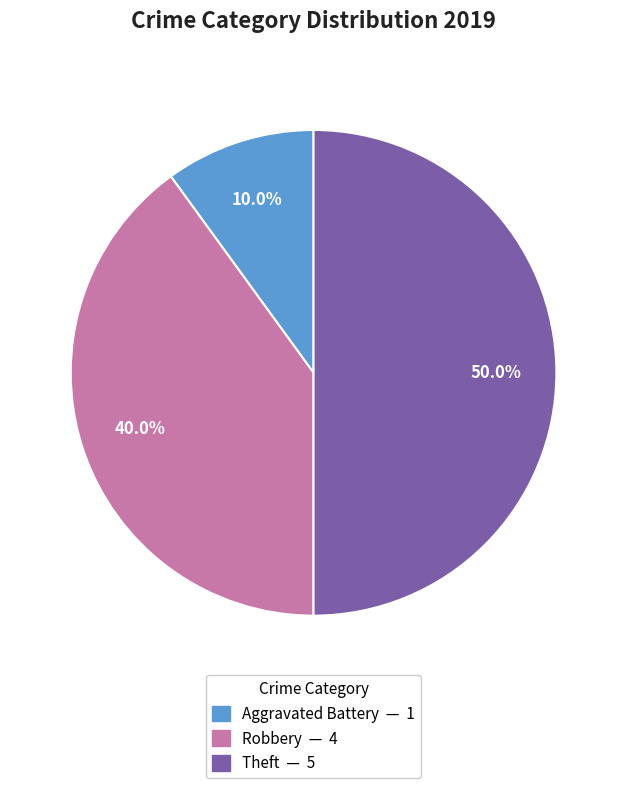

To the nearest percent, what is the difference between the Theft and Aggravated Battery slice percentages?

40%